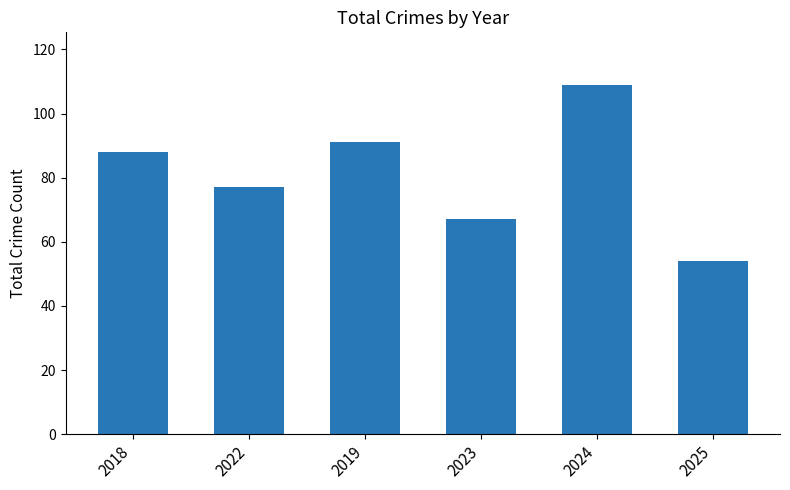

What is the minimum value shown in the chart?

54